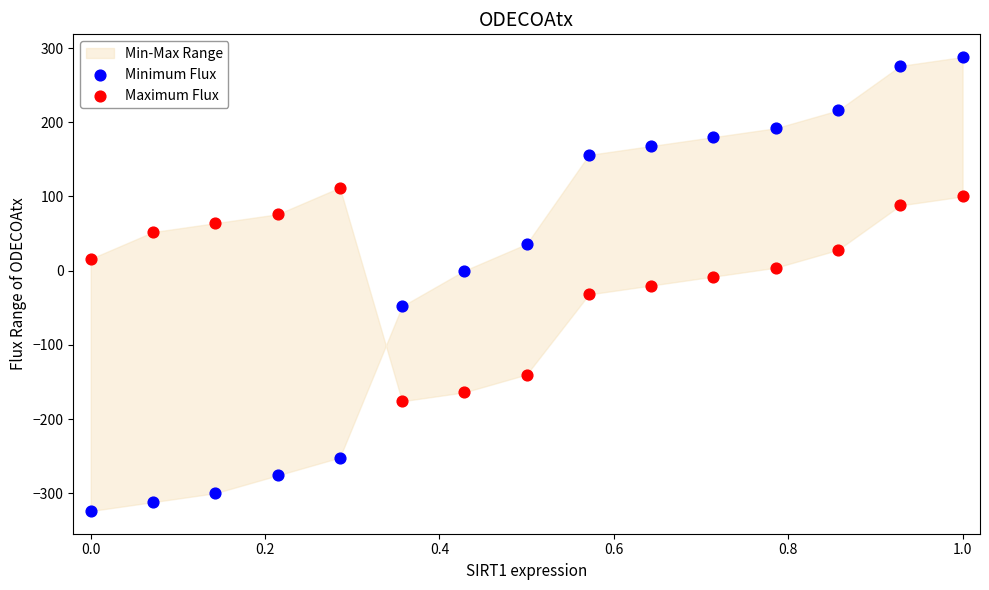

Which series has the largest Y range (max minus min)?

Minimum Flux